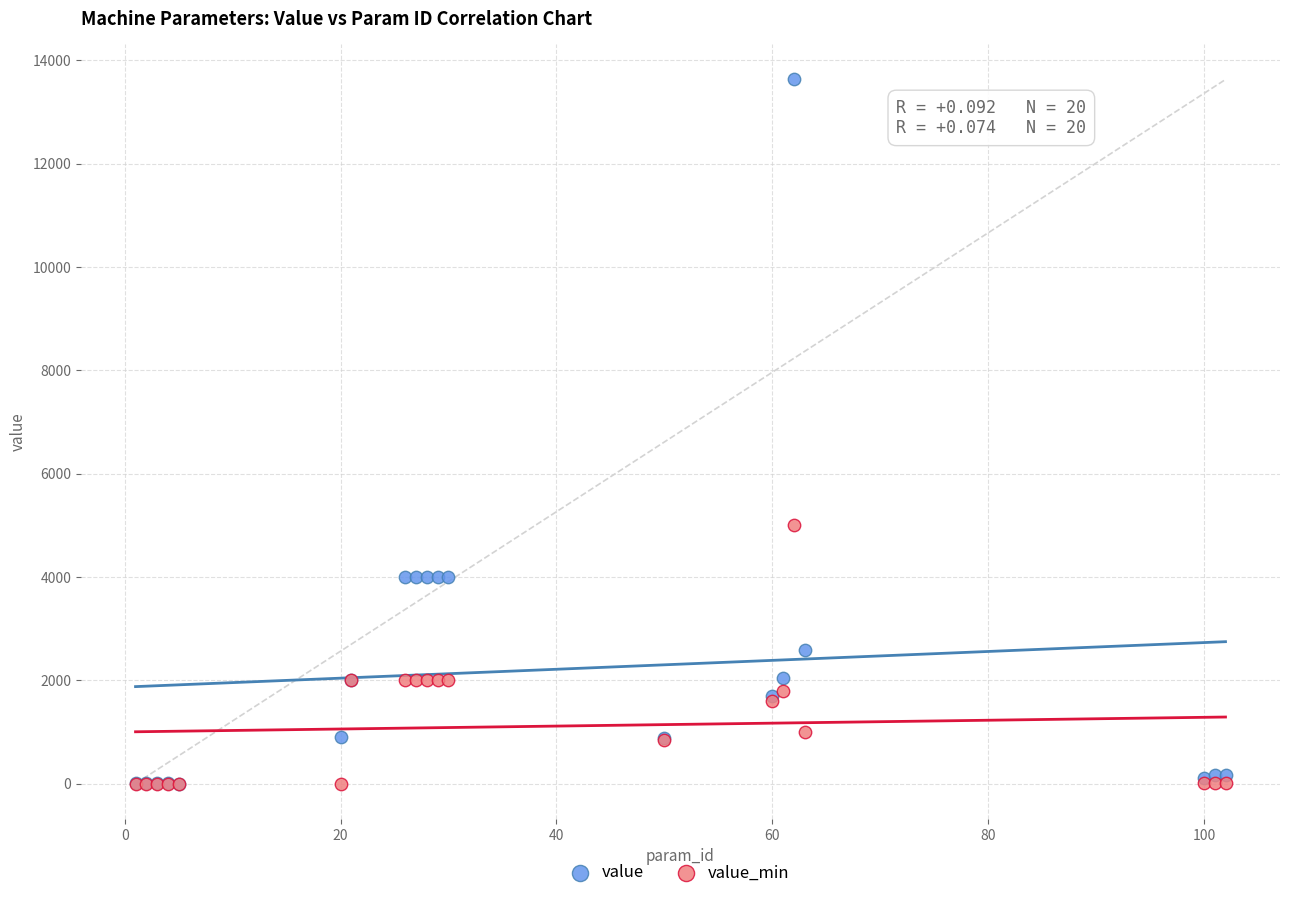

Which series reaches the maximum Y coordinate?

value